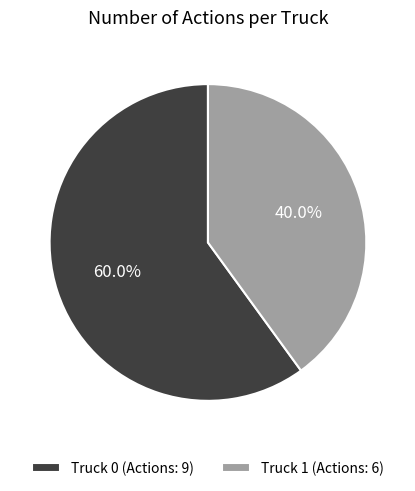

Is it true that Truck 1 is 26% of the pie?

False